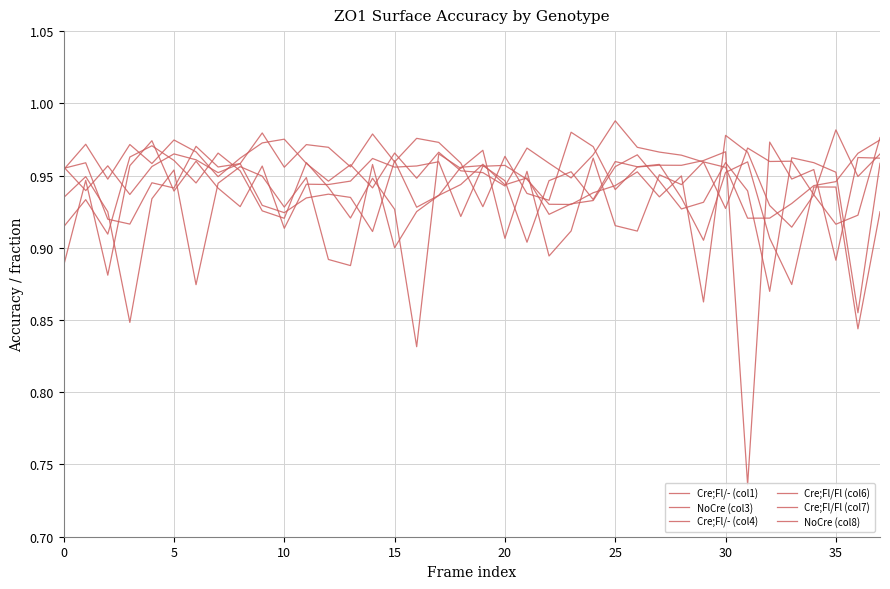

Does the chart display data point markers on the line(s)?

No